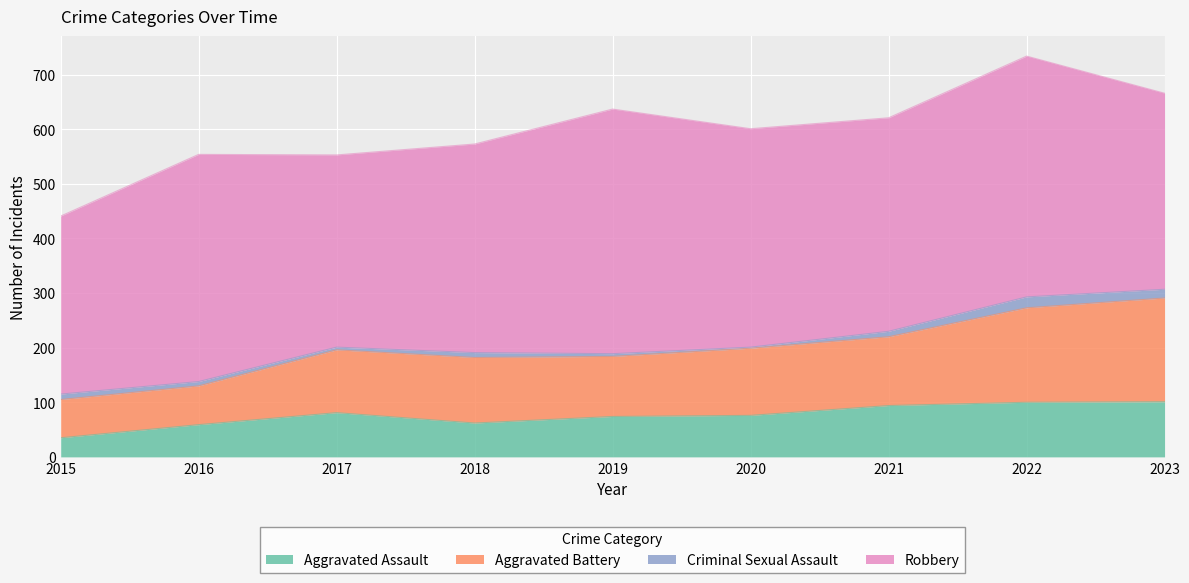

Which category has the lowest value in the Aggravated Assault series?

2015